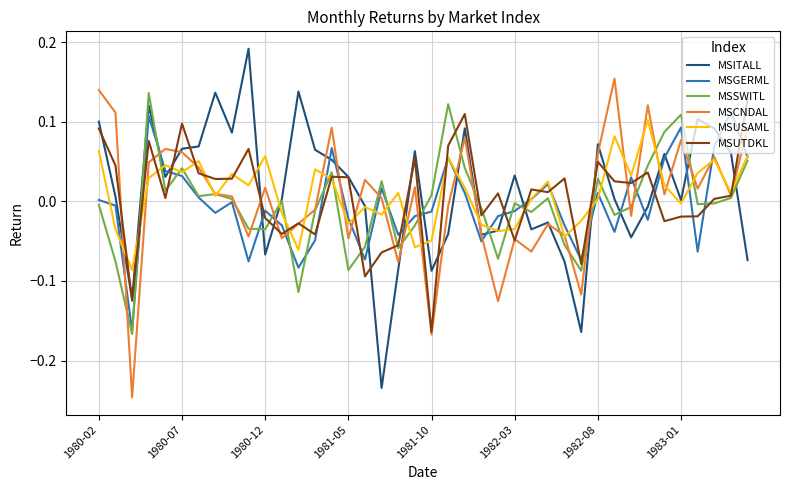

Which series ends up on top after the final intersection of MSGERML and MSCNDAL?

MSCNDAL